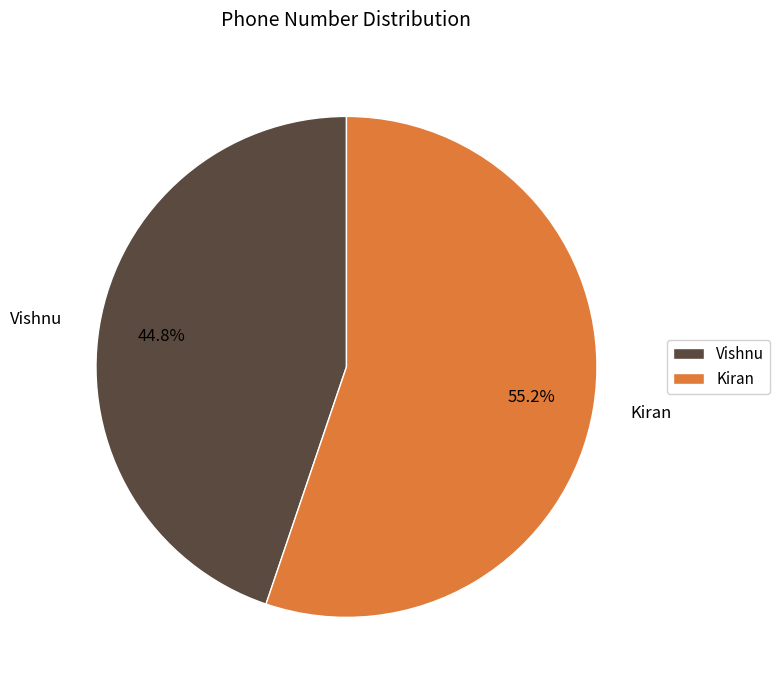

True or false: Vishnu accounts for 35% of the total.

False